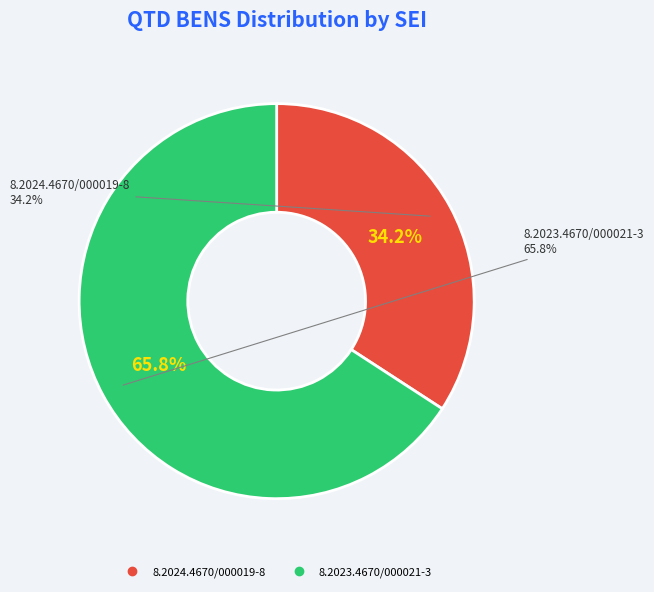

How many segments does this pie chart have?

2